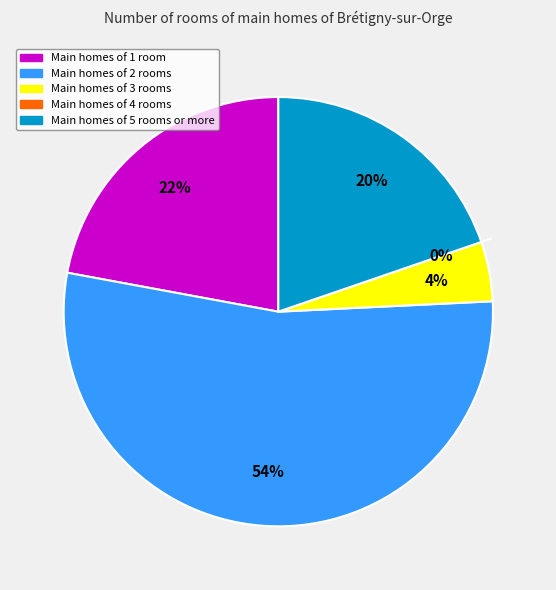

What percentage is NOT represented by 30?

97.8%